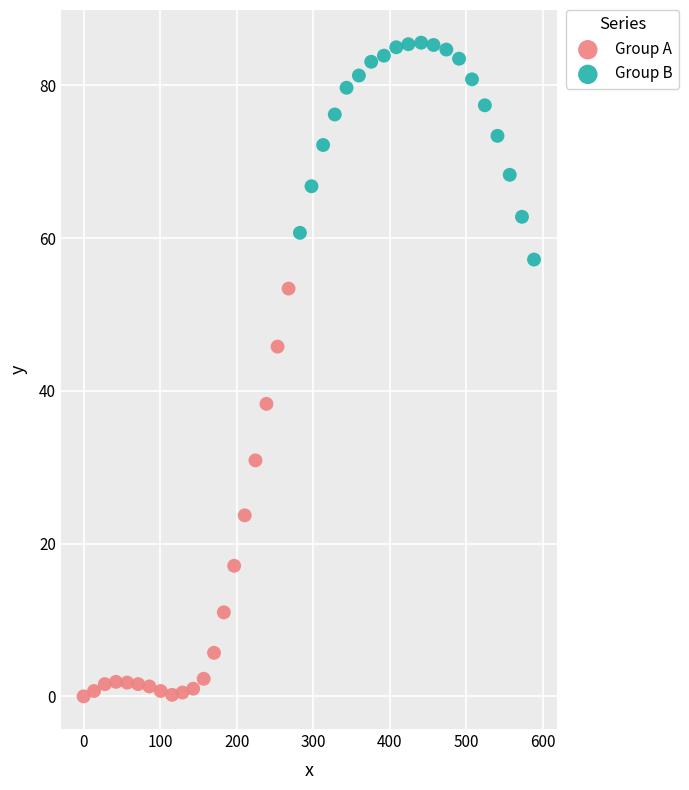

Which series has the largest Y range (max minus min)?

Group A